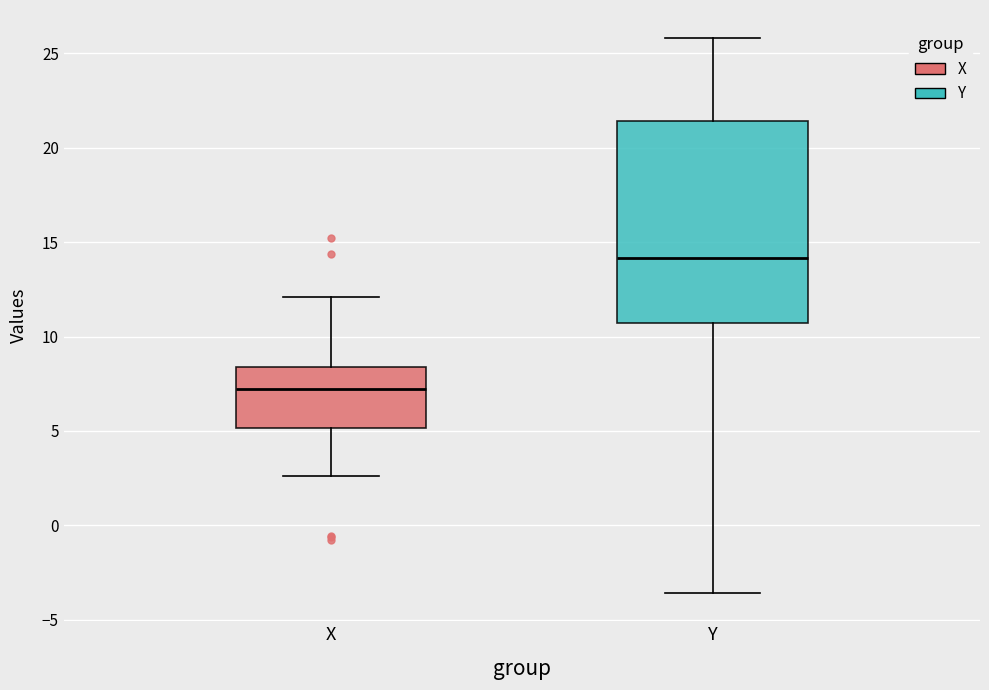

Reading left to right, transcribe this box plot: for each box, give where its median line is, the range the box spans, and where its two whiskers end, as read against the y-axis. The values are not printed on the chart, so give them approximately, as read against the axis.

X: median 7.0, box 5.0 to 8.5, whiskers 2.5 to 12.0
Y: median 14.0, box 10.5 to 21.5, whiskers -3.5 to 26.0